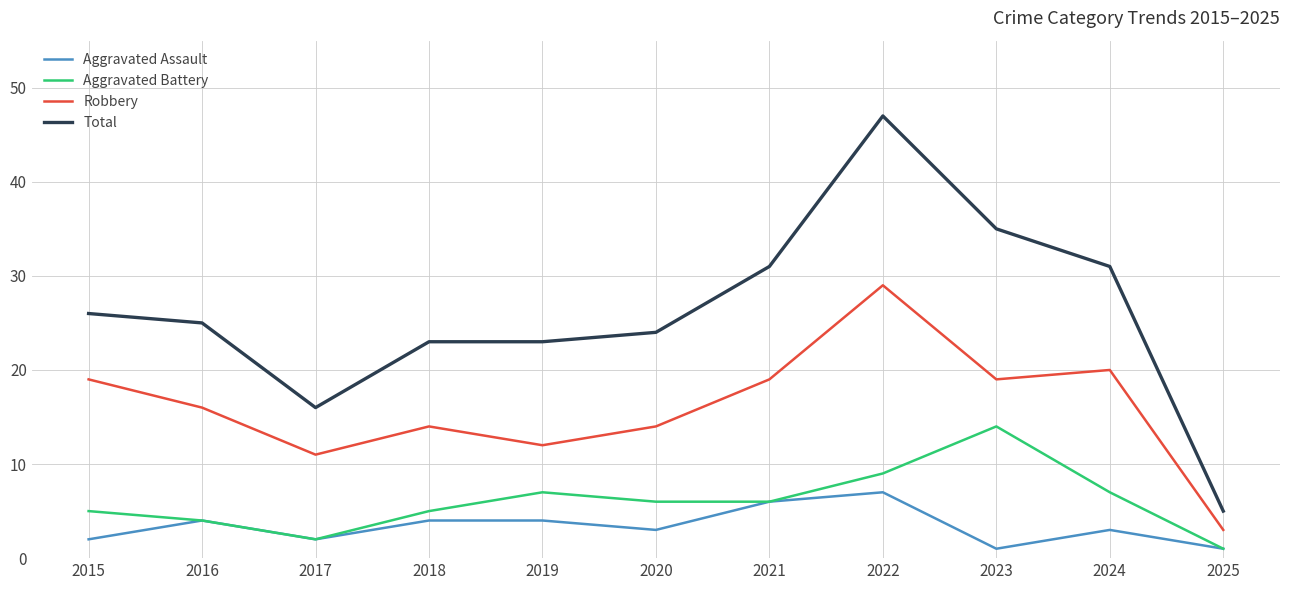

True or false: Aggravated Battery has a value of 6 at 2020.

True